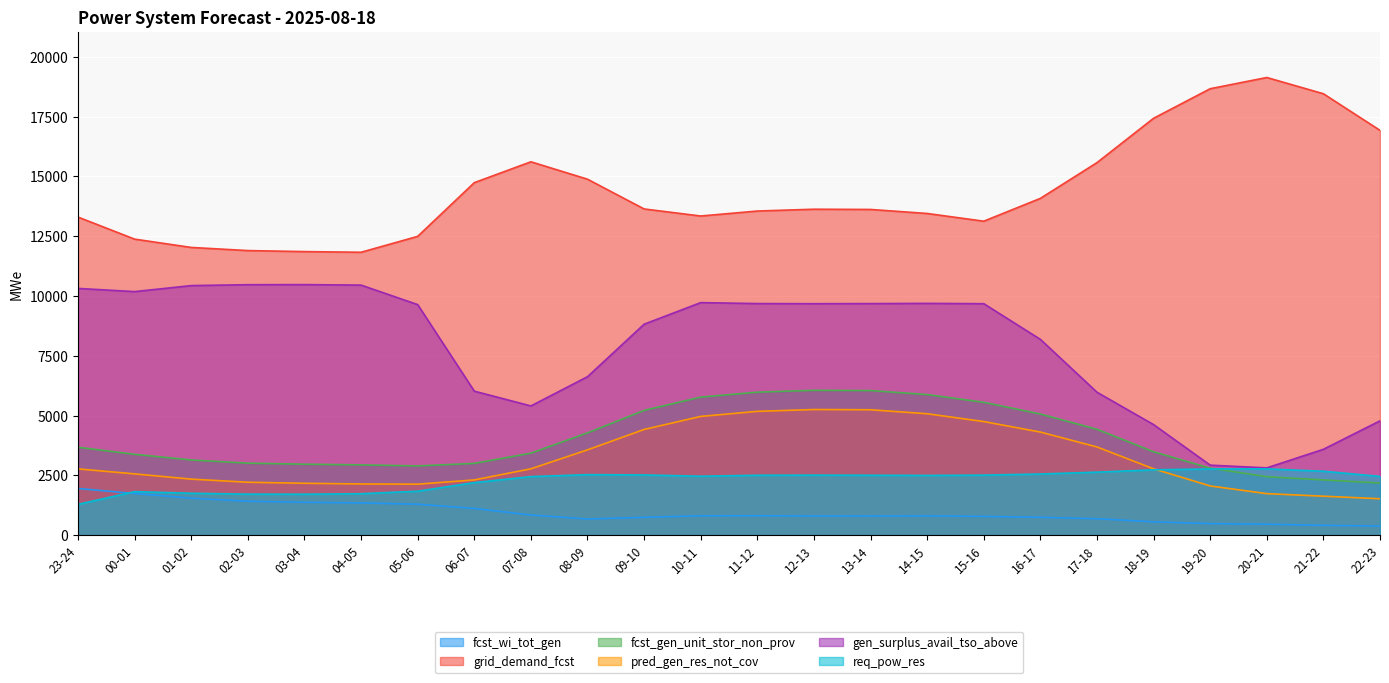

What is the label of the 7th point from the left?

05-06